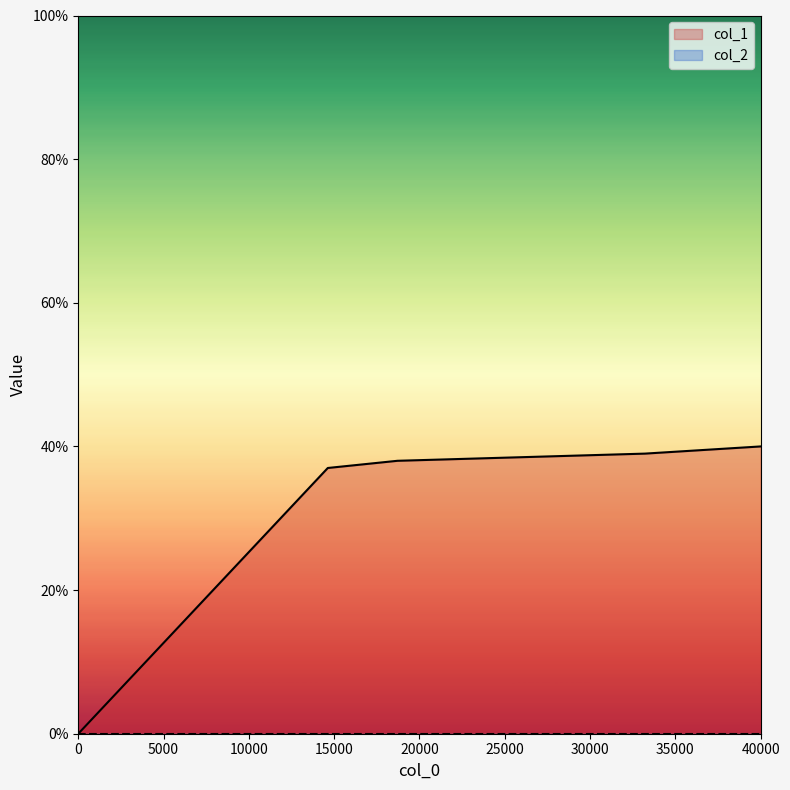

Reading right to left, transcribe all the data shown in this chart.

40	39	38	37	0